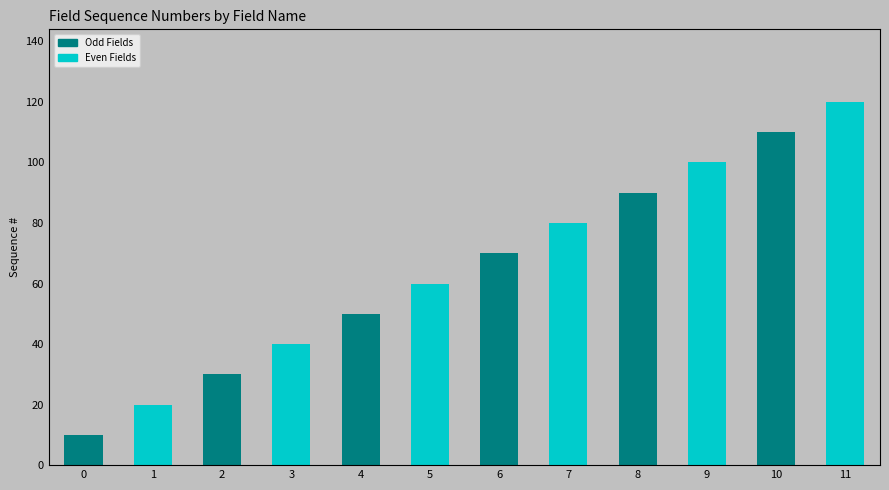

How many bars are there in total?

12